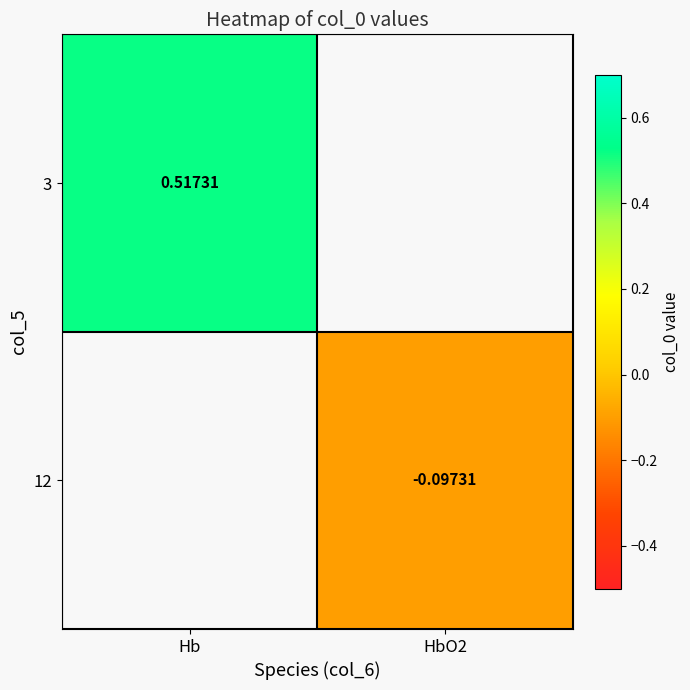

Is the value of 12 at Hb greater than the value of 3 at Hb?

No